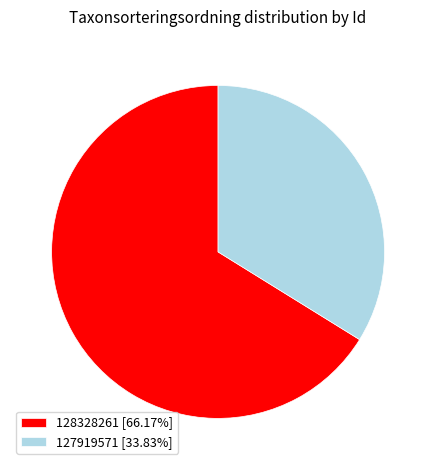

Count the number of slices in the pie.

2